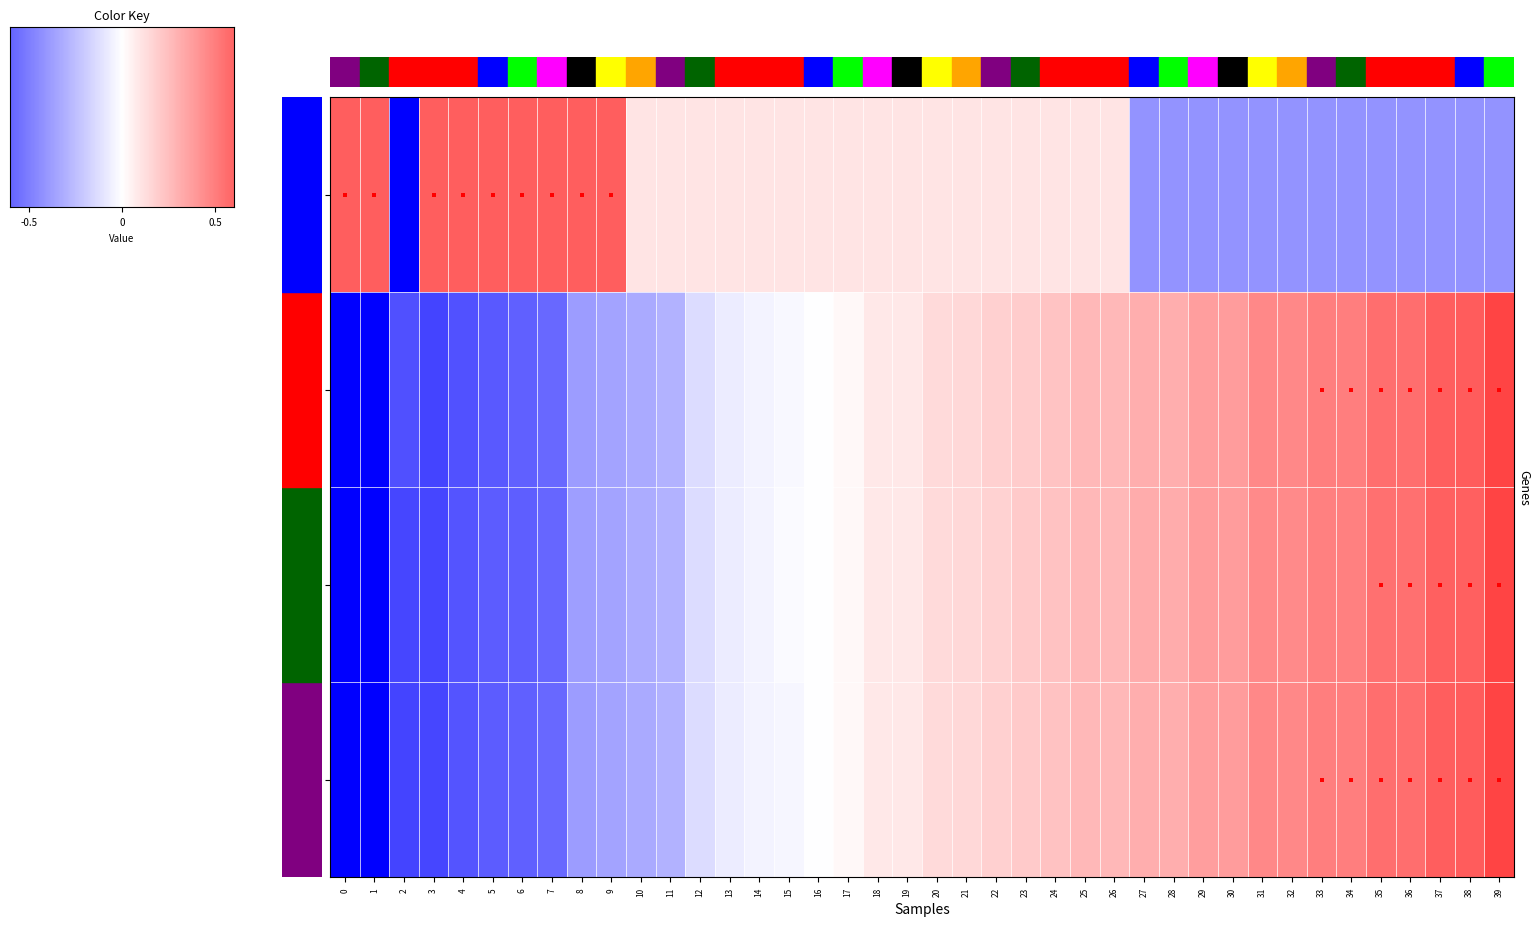

How many values in the ttime series are below 0?

17